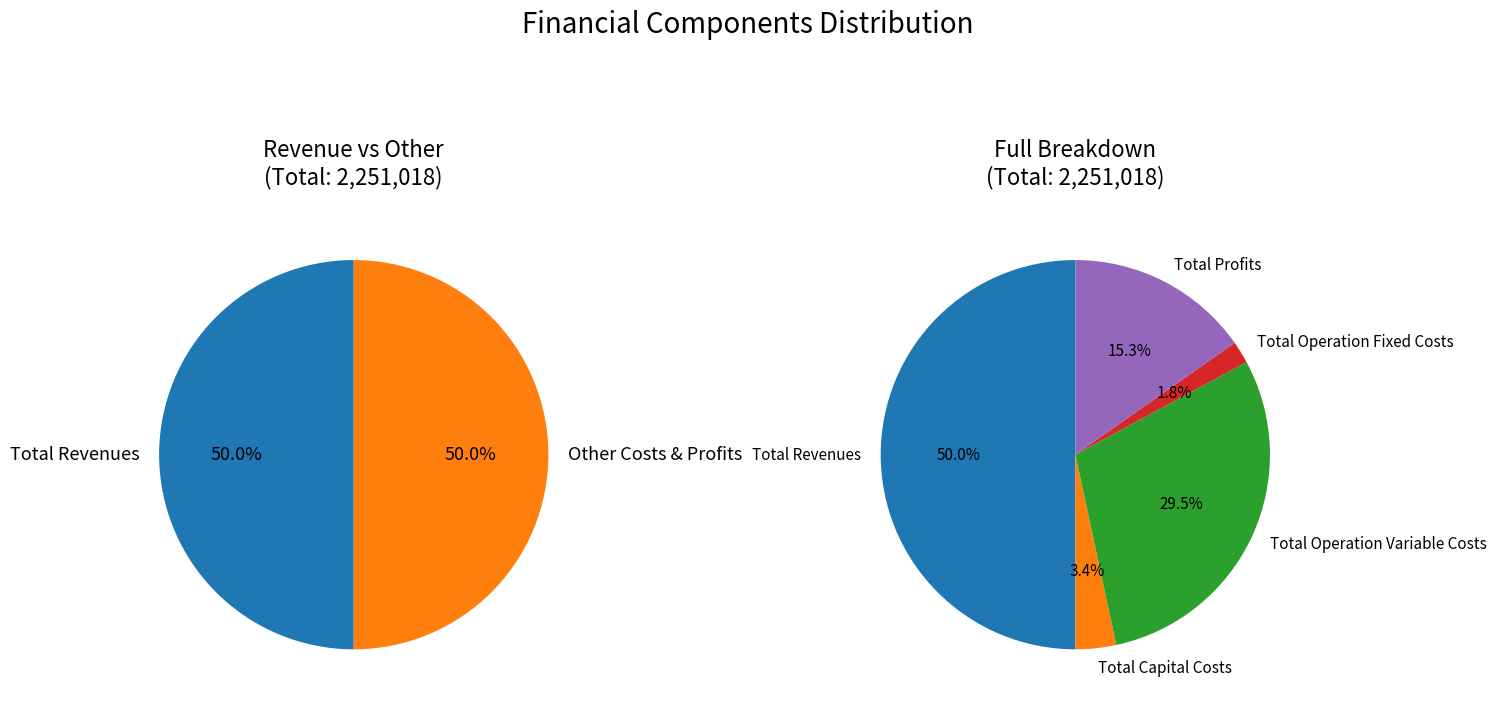

How much of the chart is everything except Total Profits?

84.7%